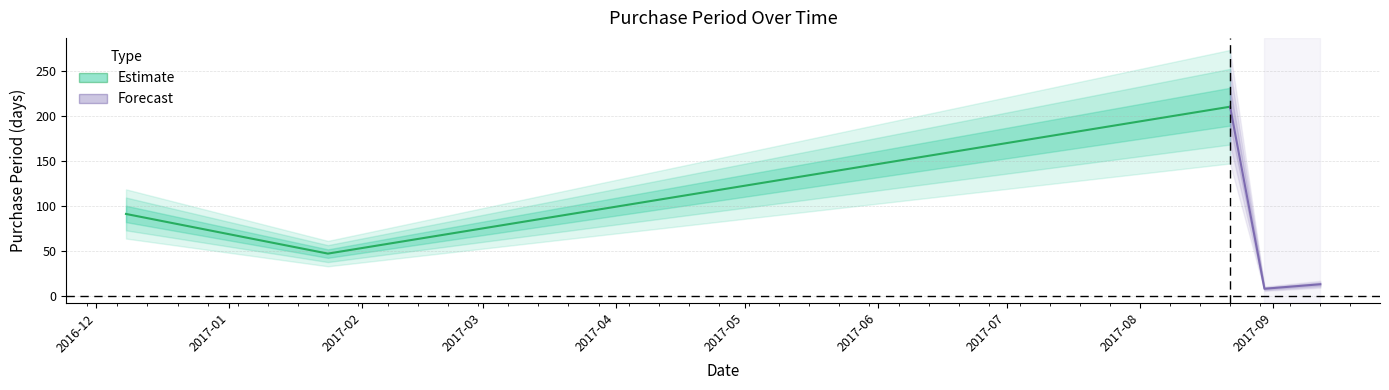

What is the difference between the second highest and minimum values?

83